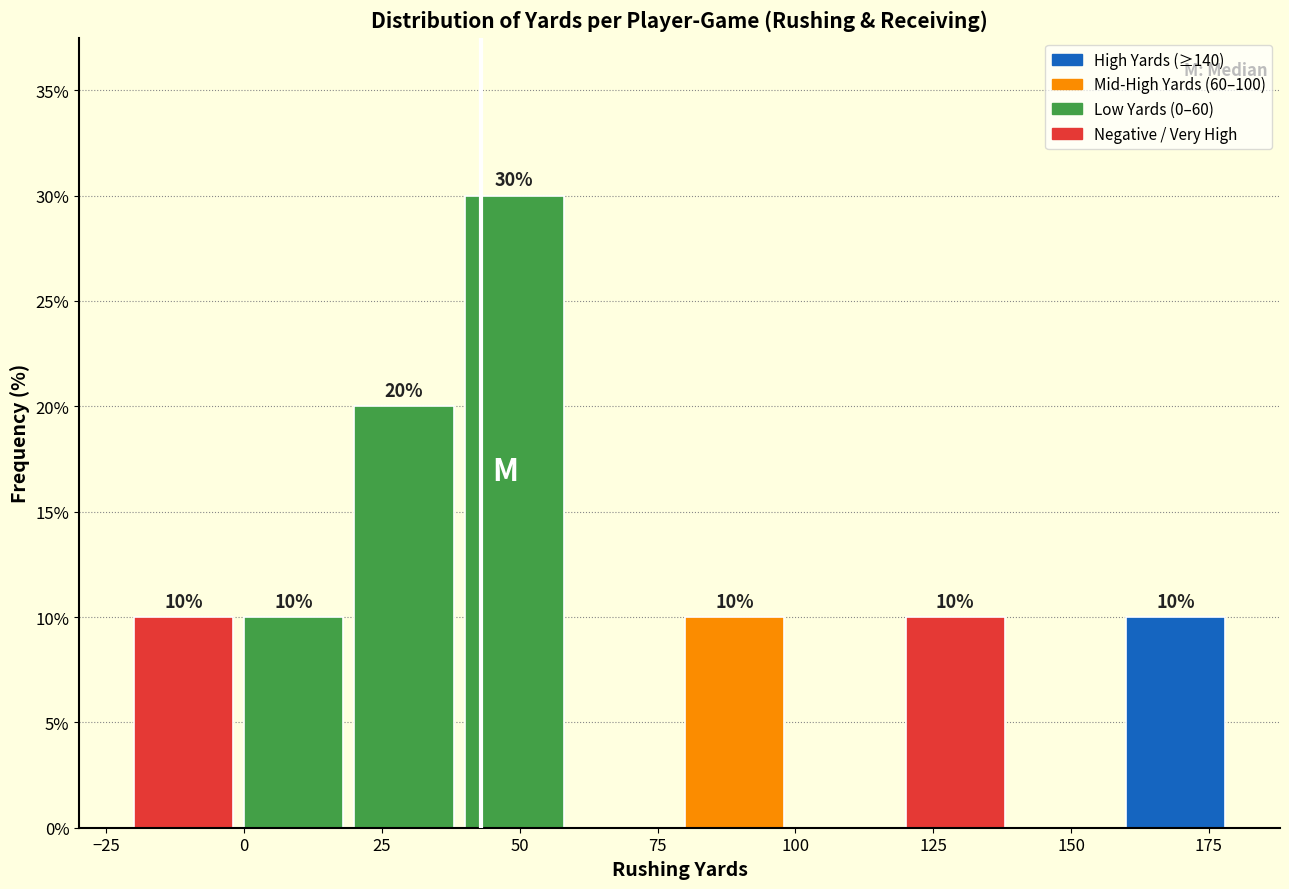

Which range on the x-axis has the tallest bar?

40 to 60